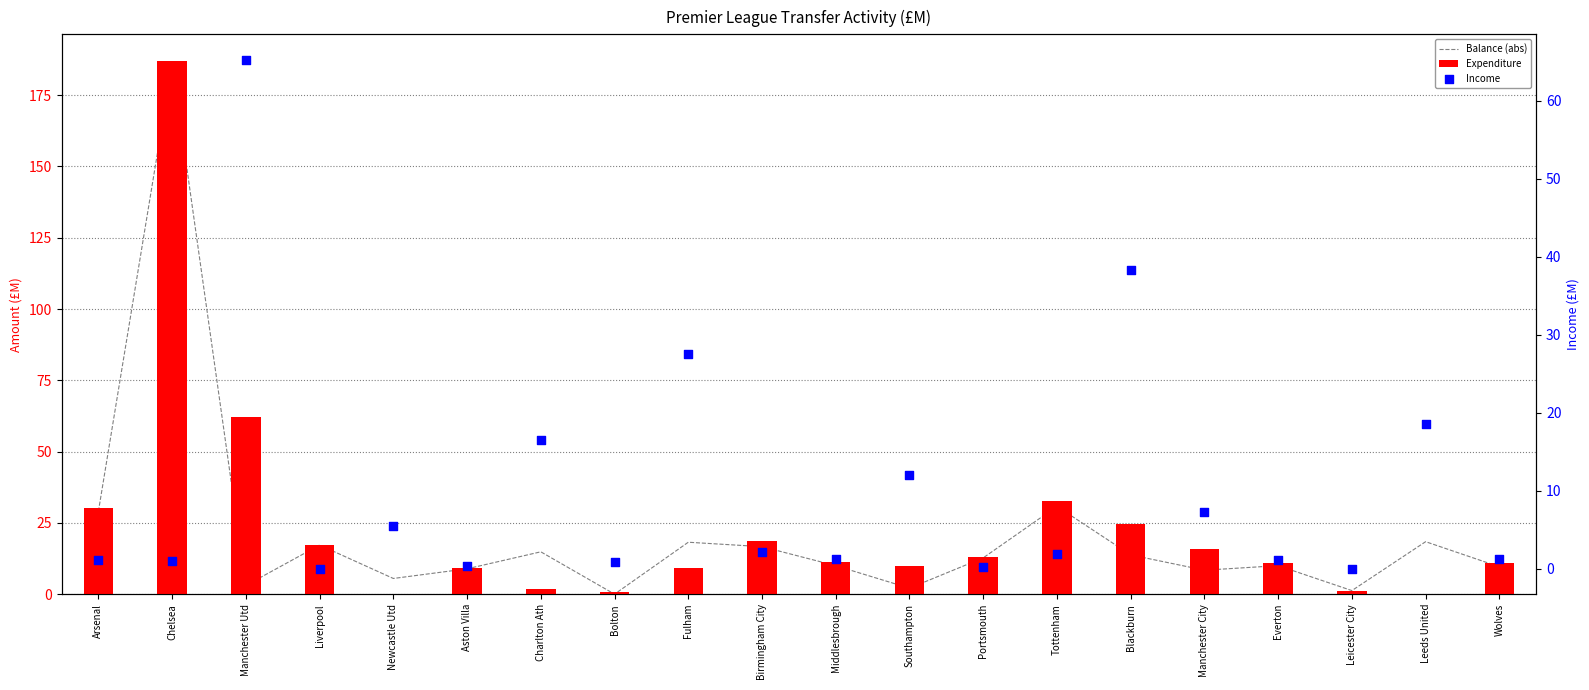

At how many categories does at least one series exceed 79?

1